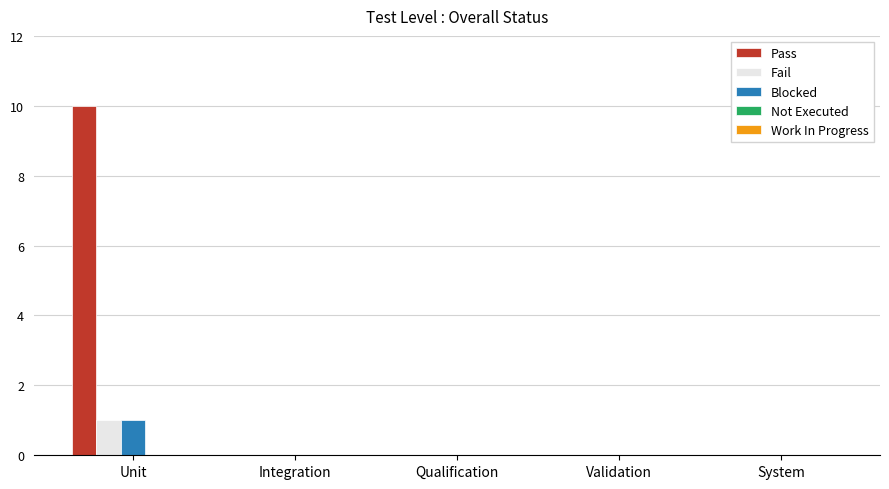

At which label does Fail reach its peak?

Unit